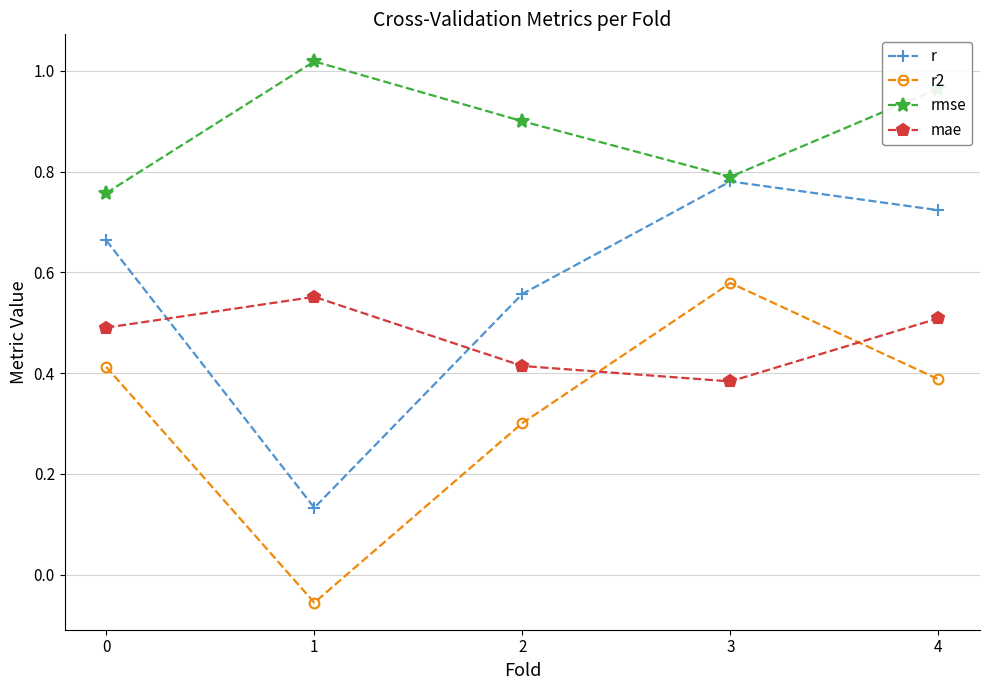

Read the rmse value at 2.

0.9